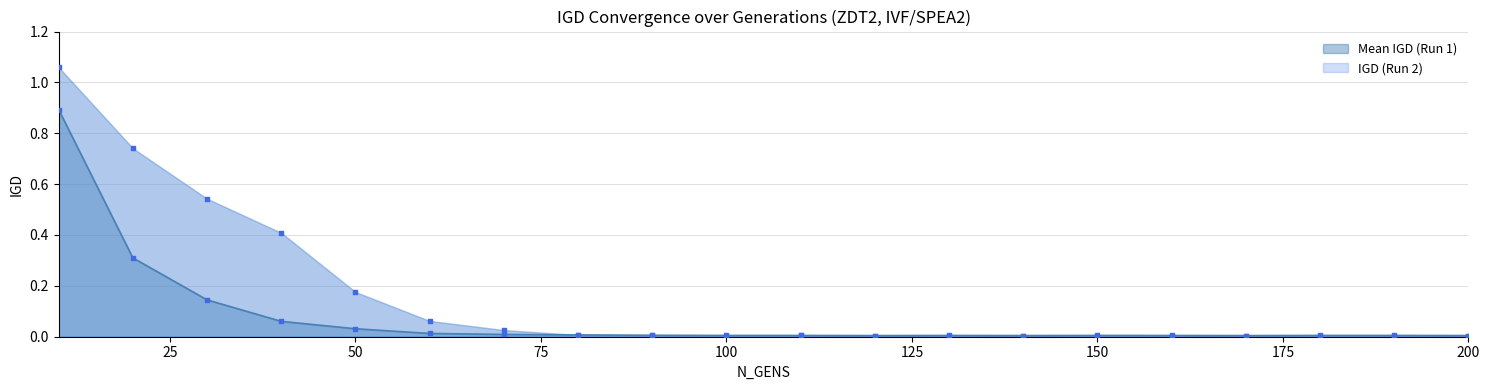

Which series reaches the minimum Y coordinate?

Run 2 IGD